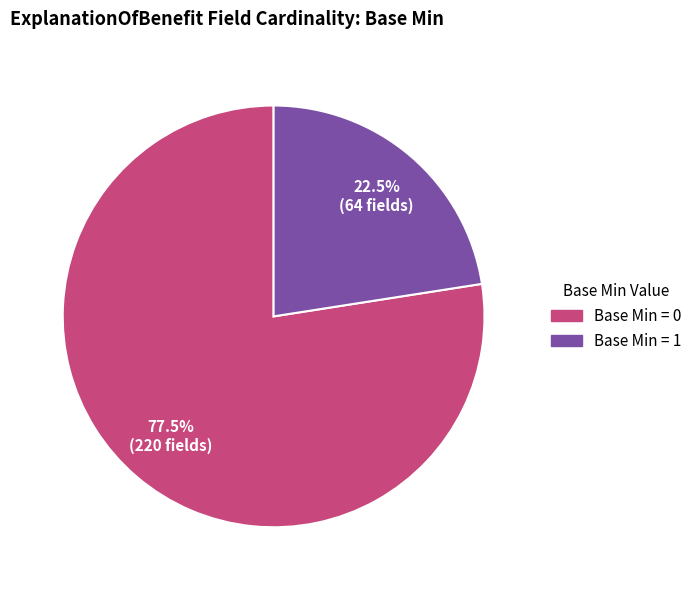

Is there any slice that represents more than half of the pie?

Yes